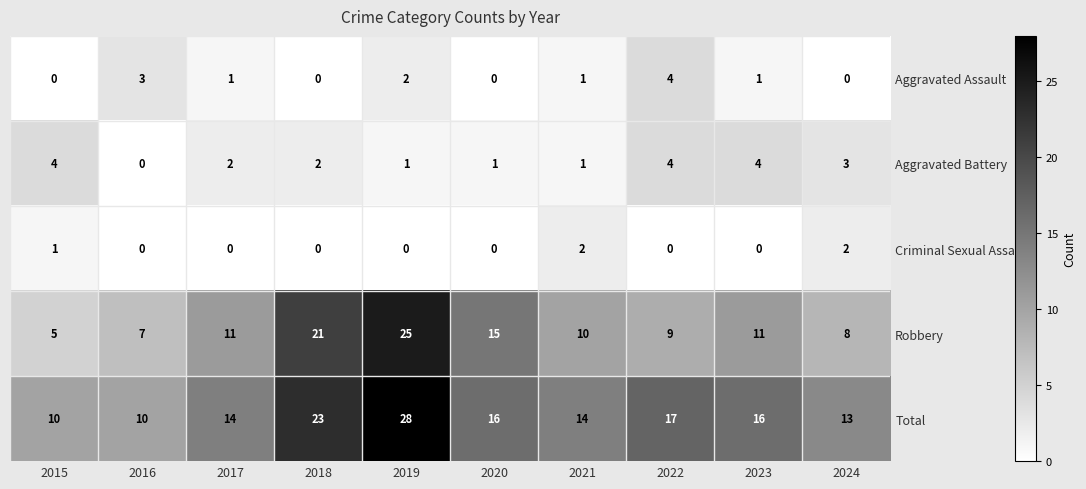

At how many categories does at least one series exceed 27?

1